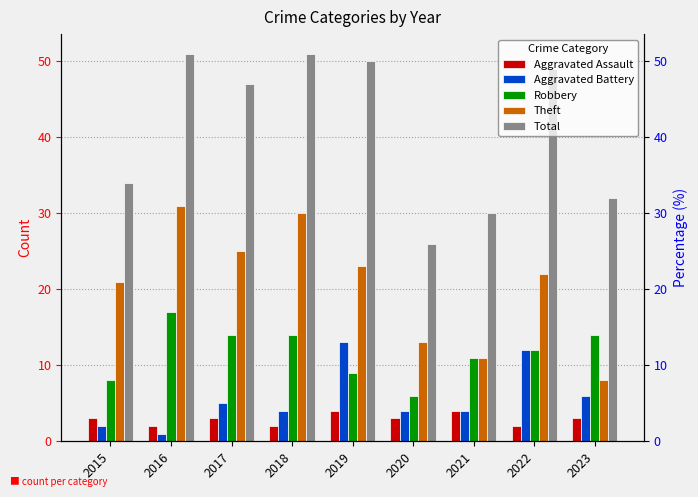

What is the average value of the Aggravated Battery series?

6